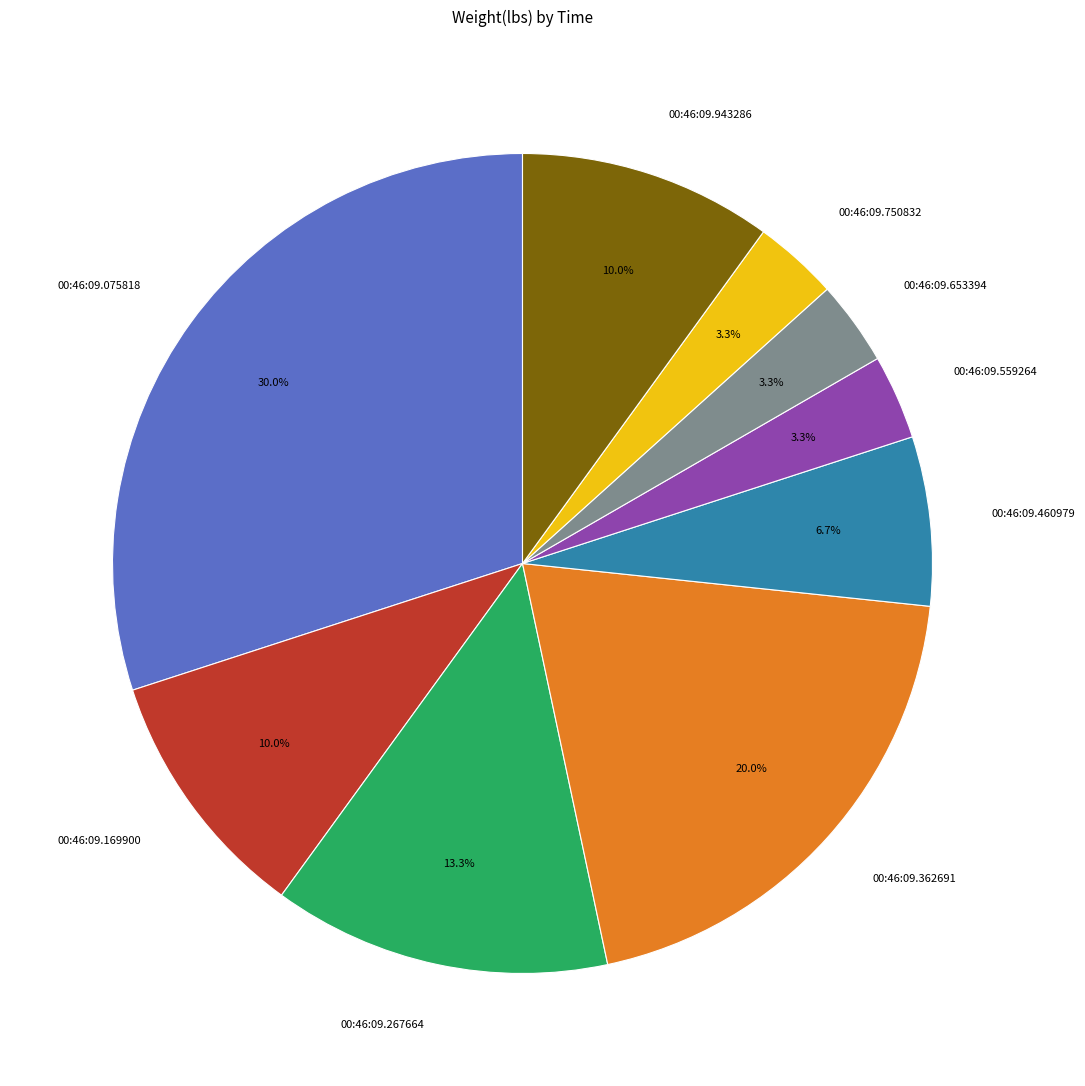

What percentage is NOT represented by 00:46:09.267664?

86.7%